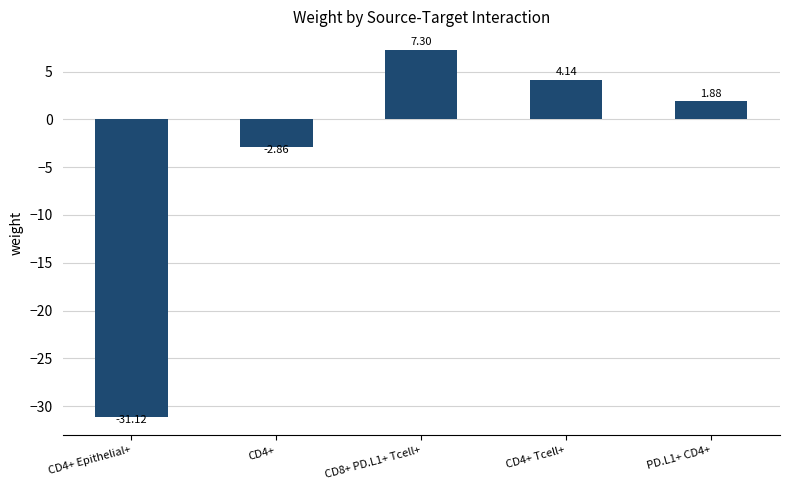

What is the sum of the values at CD4+ and PD.L1+ CD4+?

-1.0